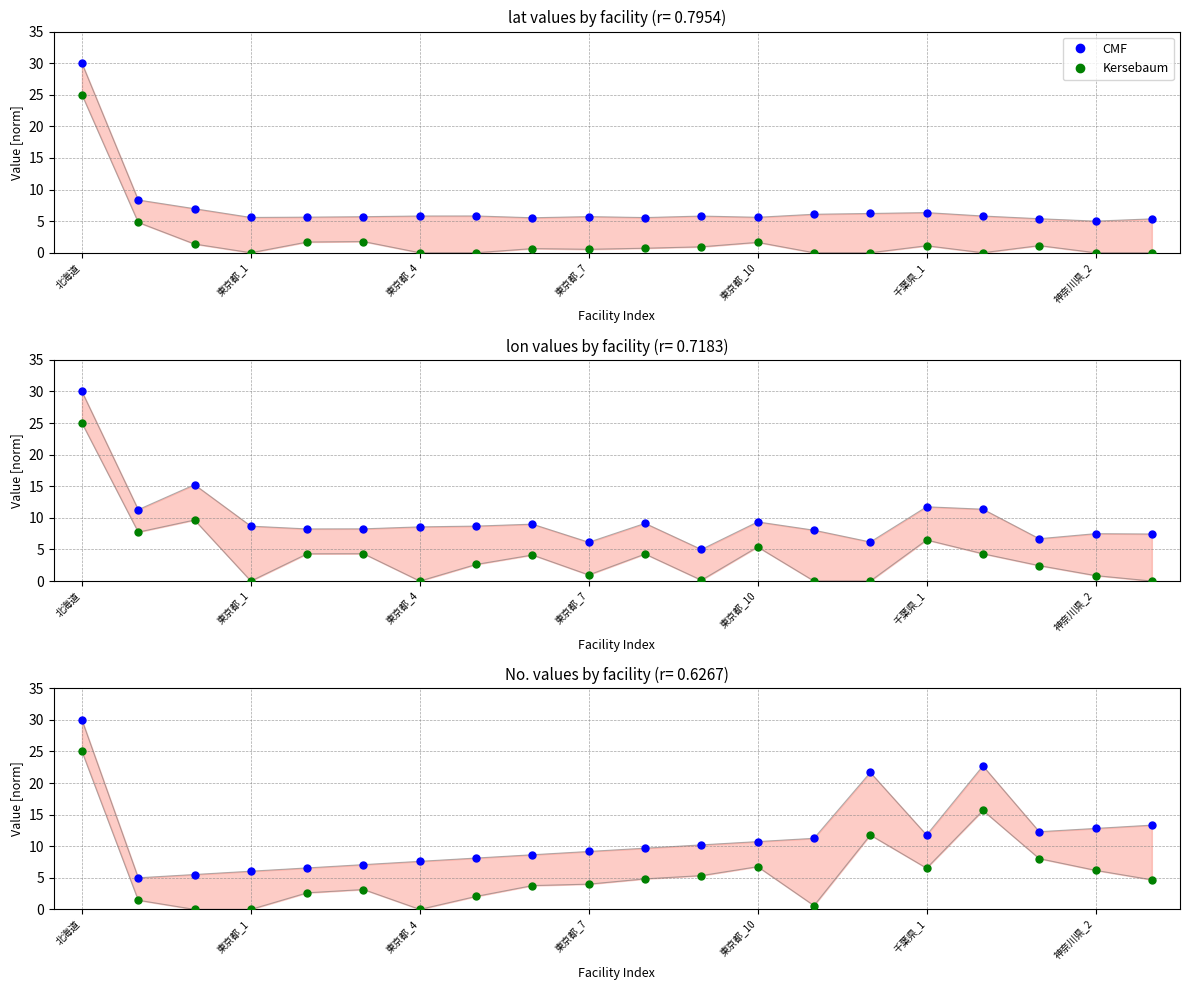

Rank the series by their average value, from lowest to highest.

Kersebaum, CMF